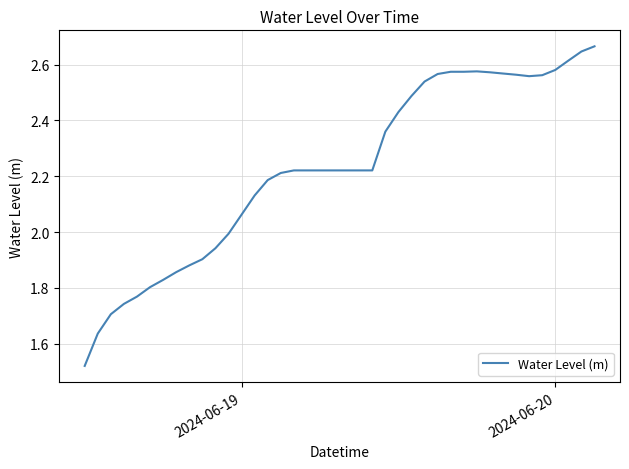

What is the difference between the maximum and minimum values?

1.1